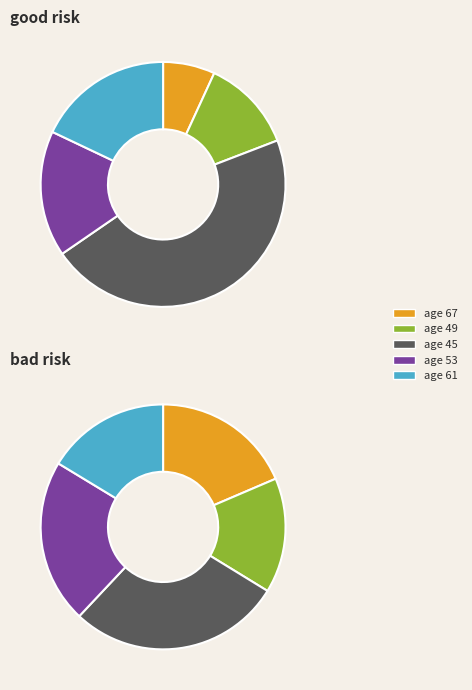

To the nearest percent, what percentage of the pie is 4?

18%